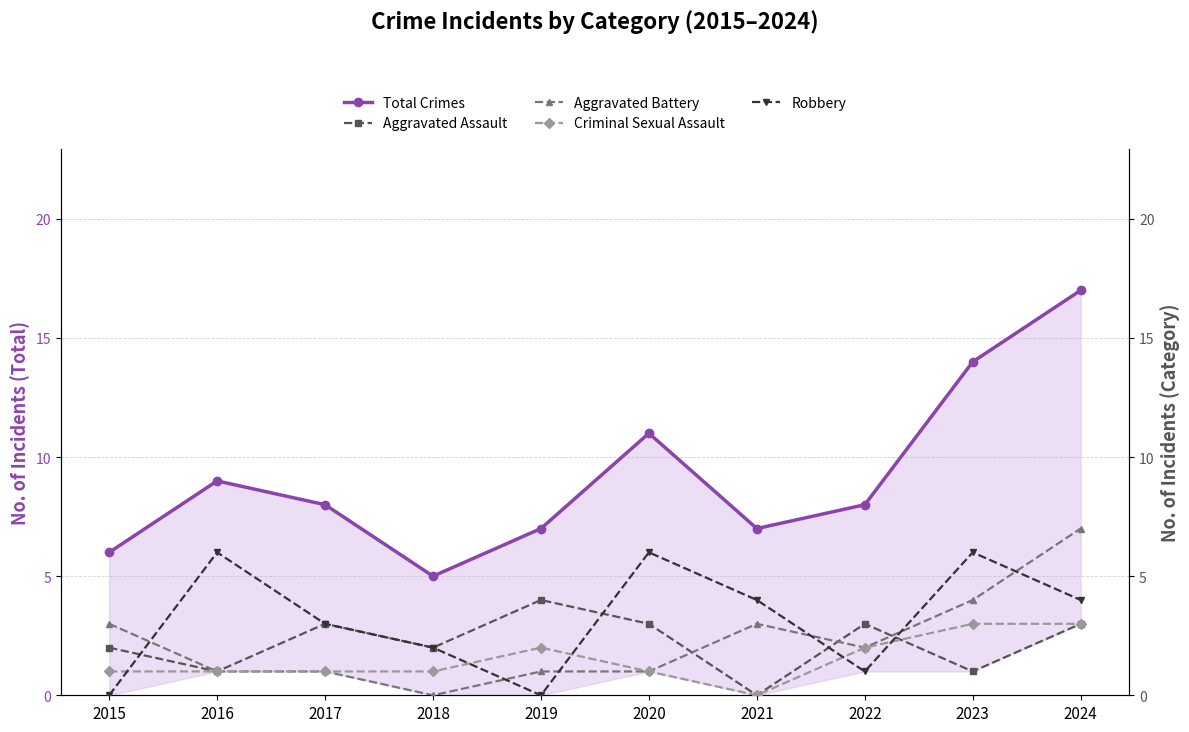

What is the approximate value of Total Crimes at 2024, to the nearest 5?

15